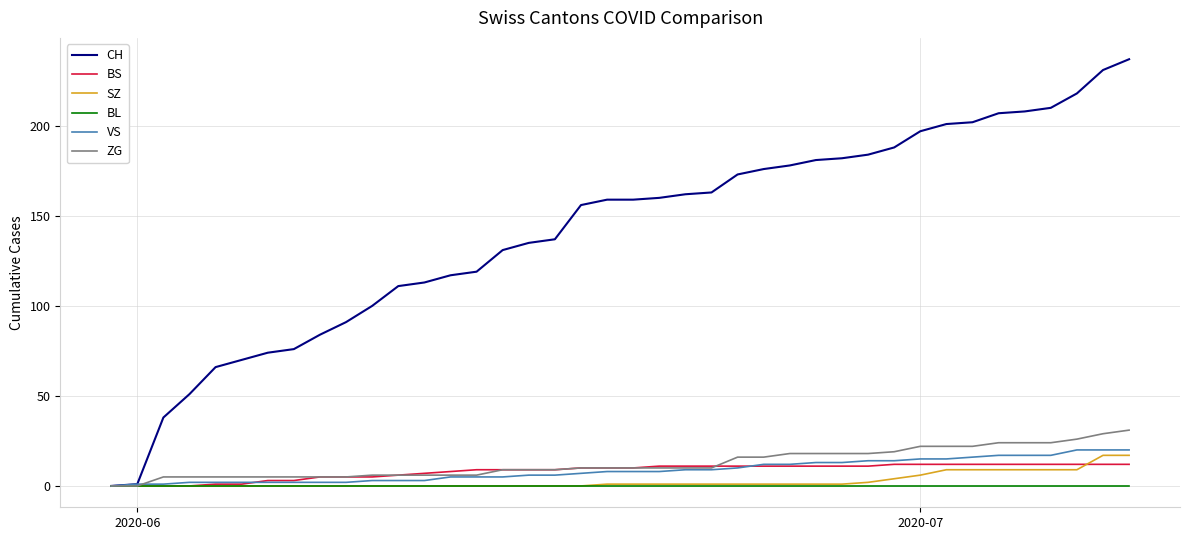

Which series has the widest spread of values?

CH